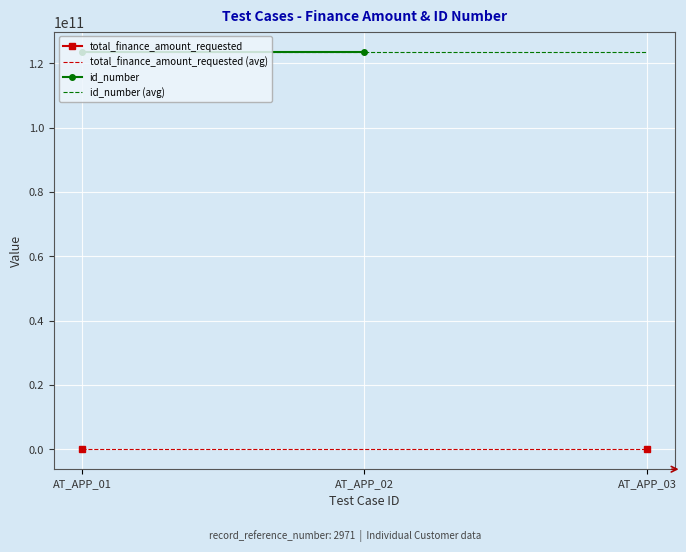

What are all the series names shown in the legend?

total_finance_amount_requested, total_finance_amount_requested (avg), id_number, id_number (avg)